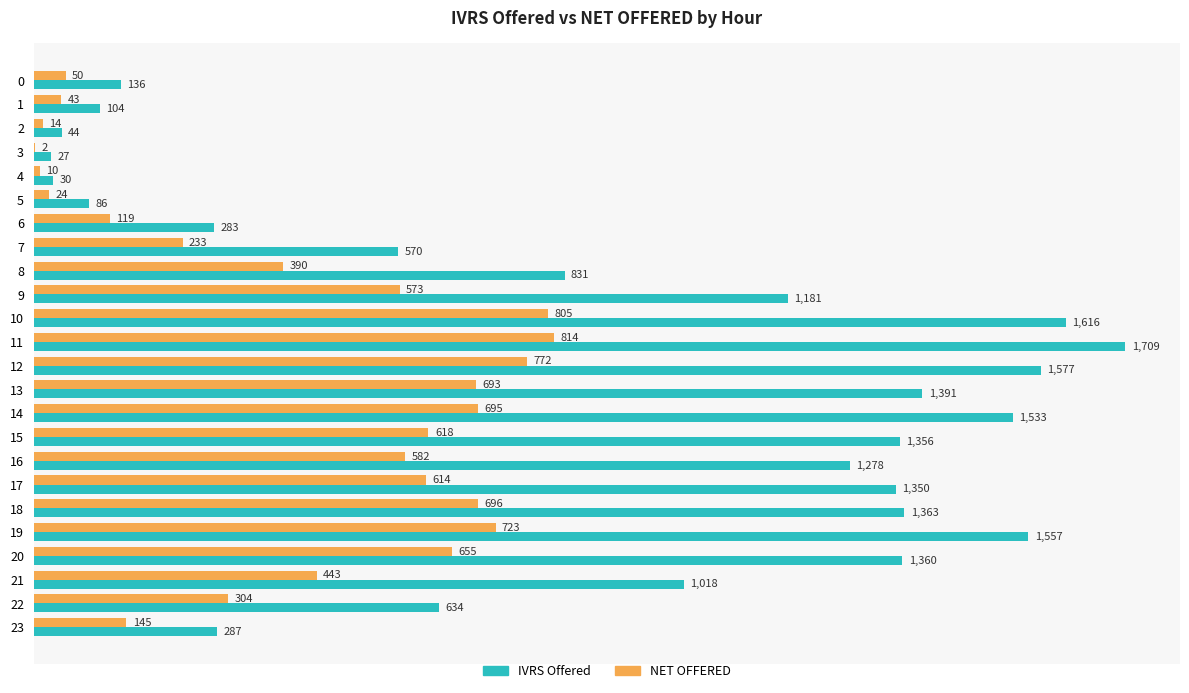

What is the average value of the NET OFFERED series?

417